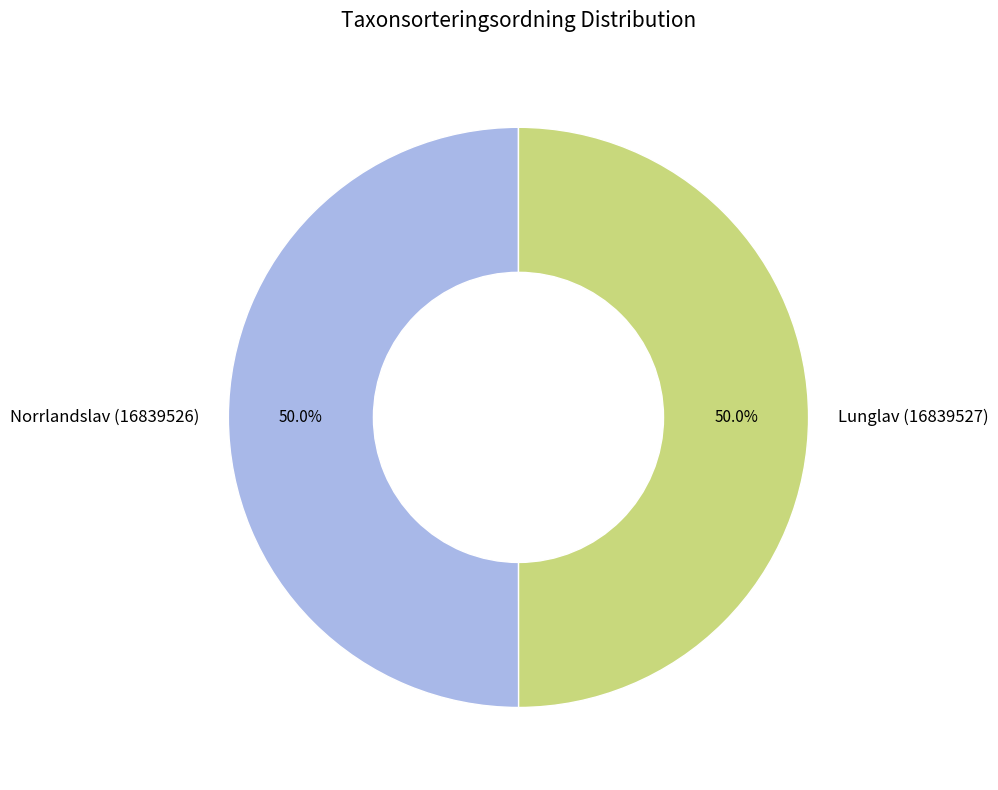

True or false: Lunglav (16839527) accounts for 64% of the total.

False